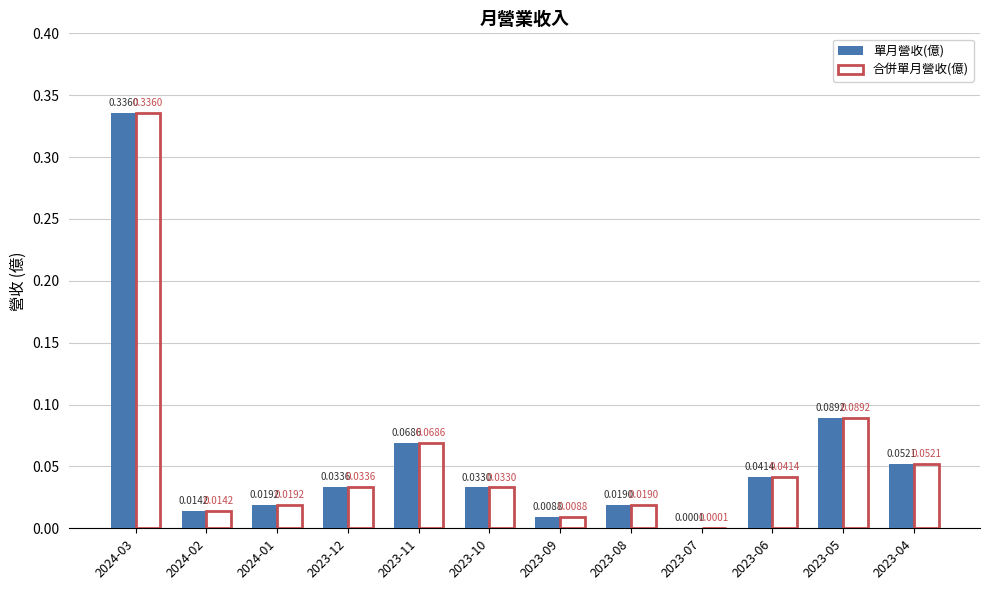

Is the value of 單月營收(億) at 2023-09 greater than the value of 合併單月營收(億) at 2023-12?

No